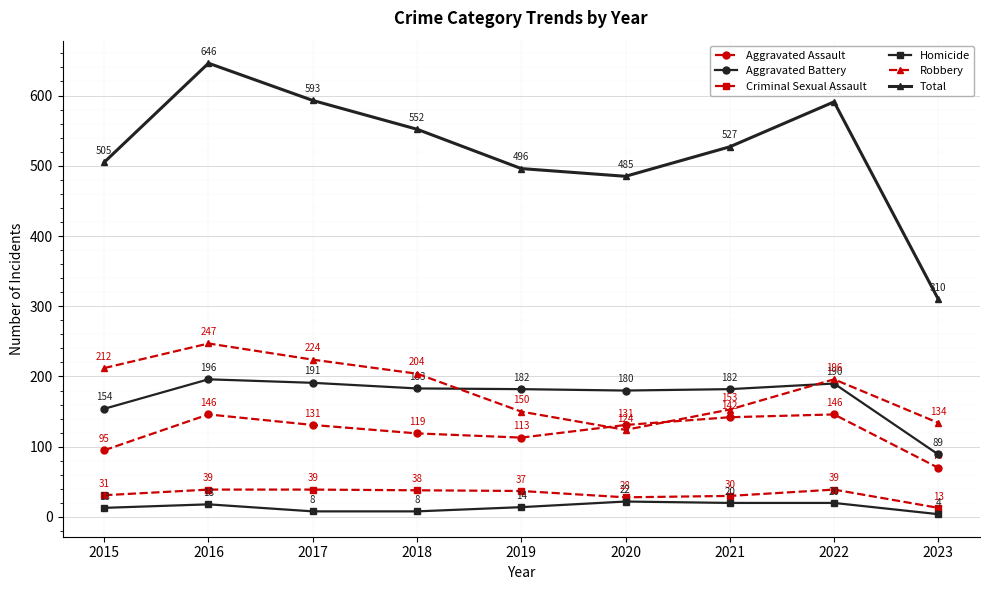

What is the value of the Homicide point at the 2nd from the left?

18